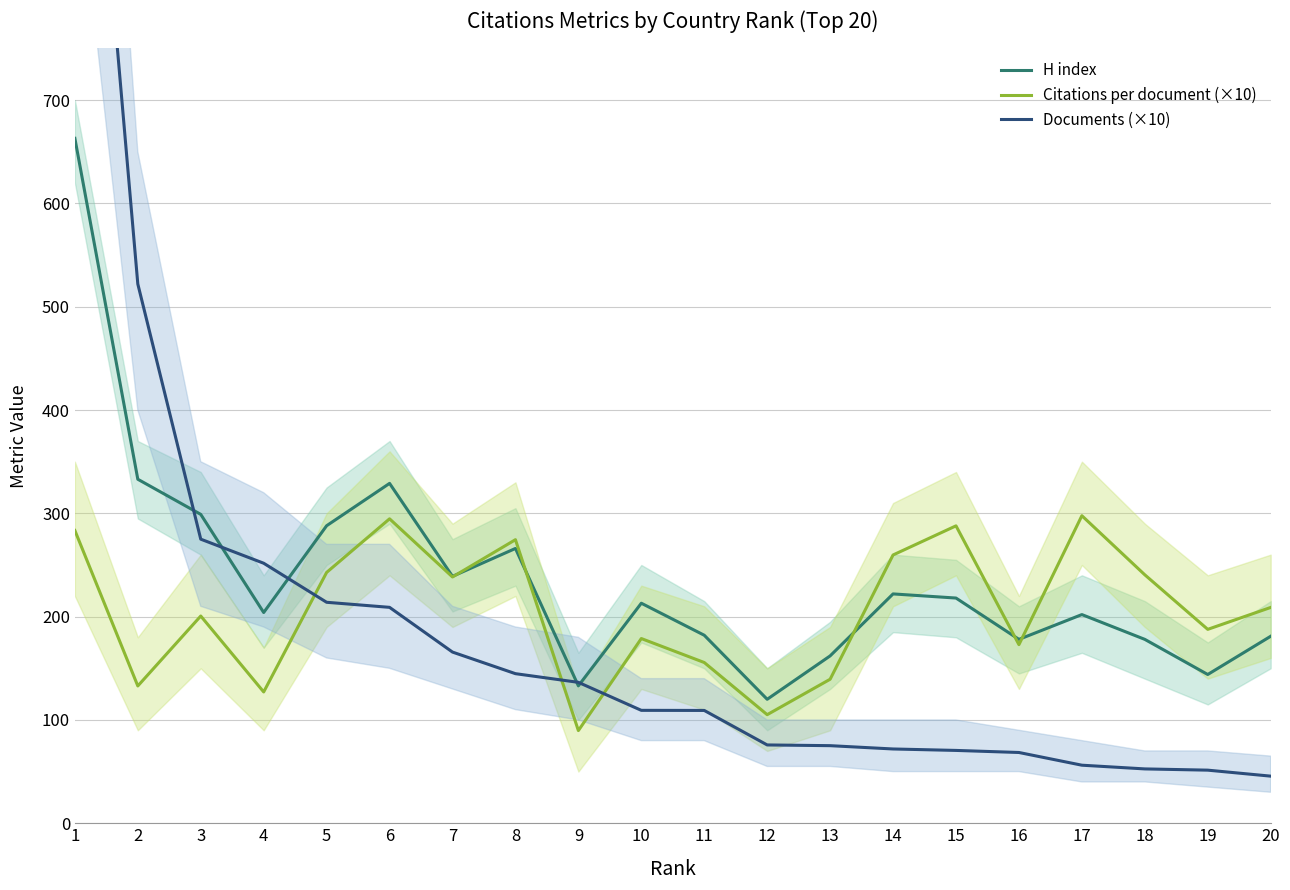

True or false: Citations per document (×10) has a value of 77.7 at 15.

False